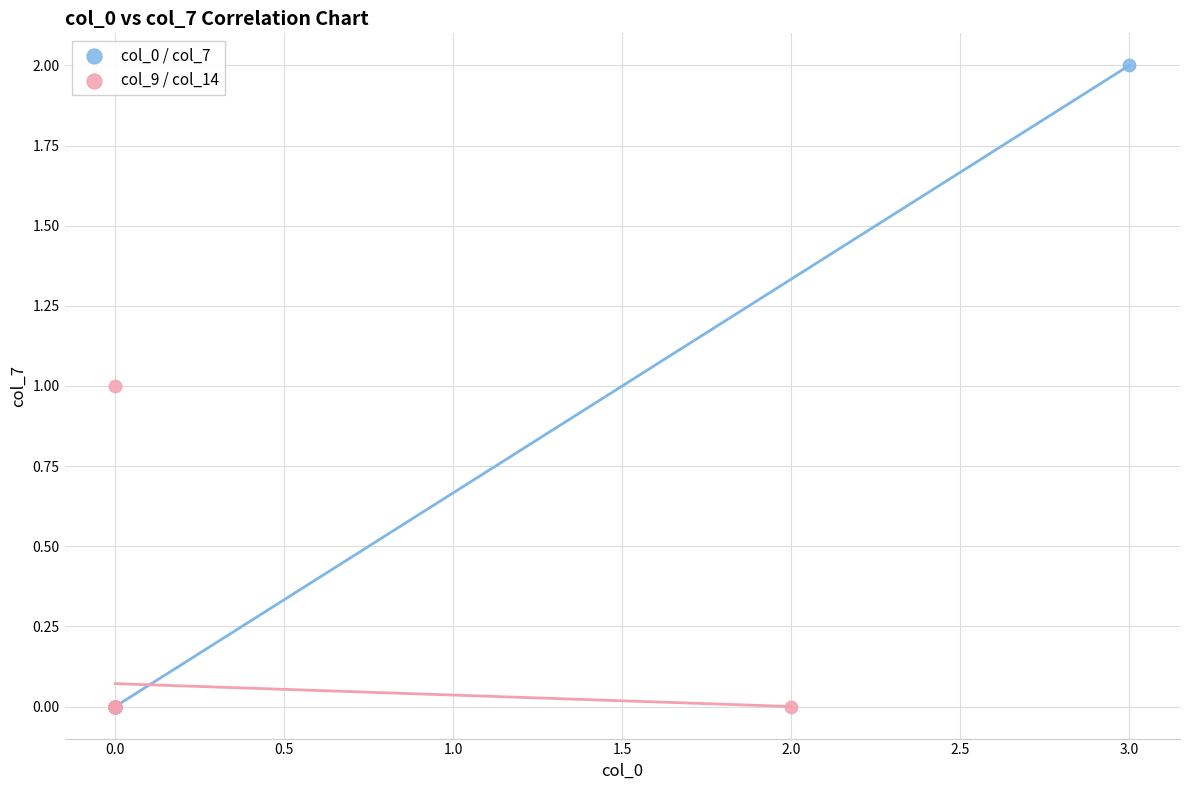

Which series has the widest spread of Y values?

col_0 / col_7